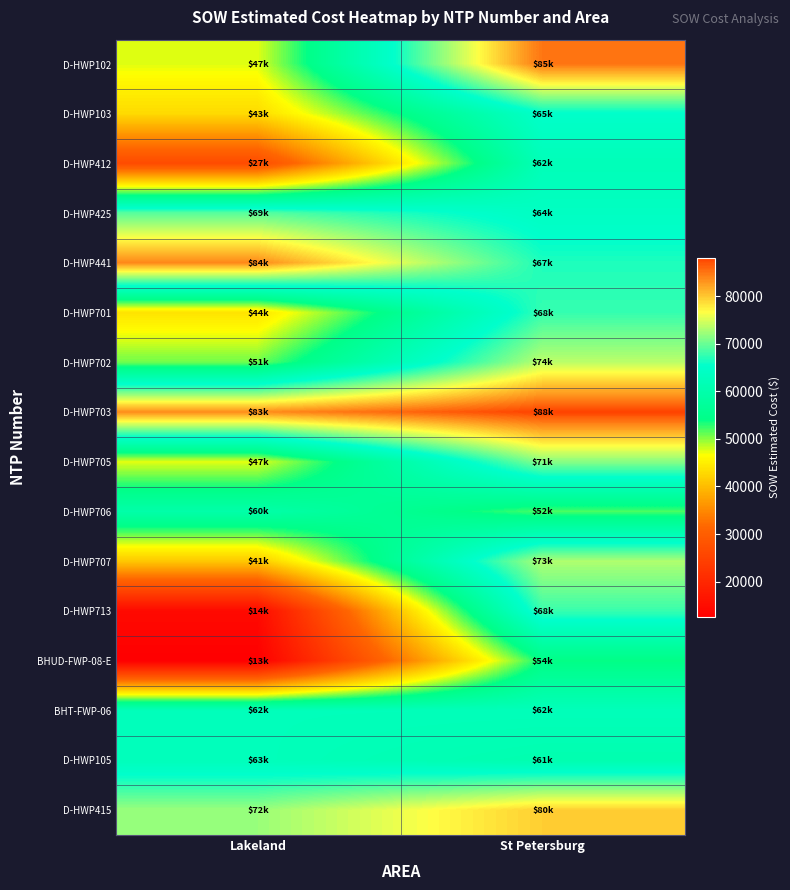

Rank the series at St Petersburg from lowest to highest value.

D-HWP706, BHUD-FWP-08-E, D-HWP105, D-HWP412, BHT-FWP-06, D-HWP425, D-HWP103, D-HWP441, D-HWP701, D-HWP713, D-HWP705, D-HWP707, D-HWP702, D-HWP415, D-HWP102, D-HWP703